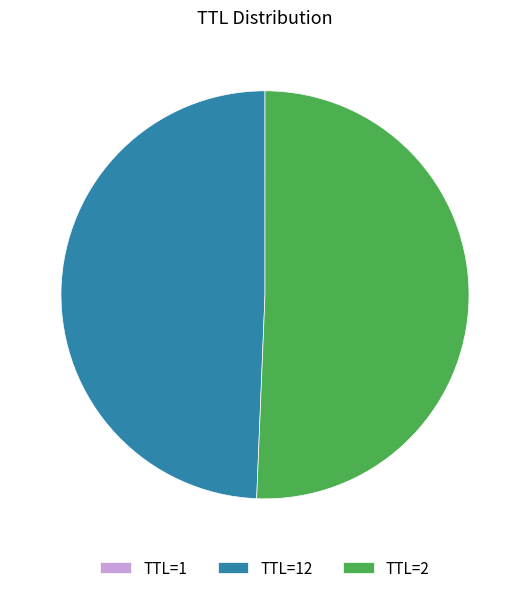

Which slice is the largest?

TTL=2